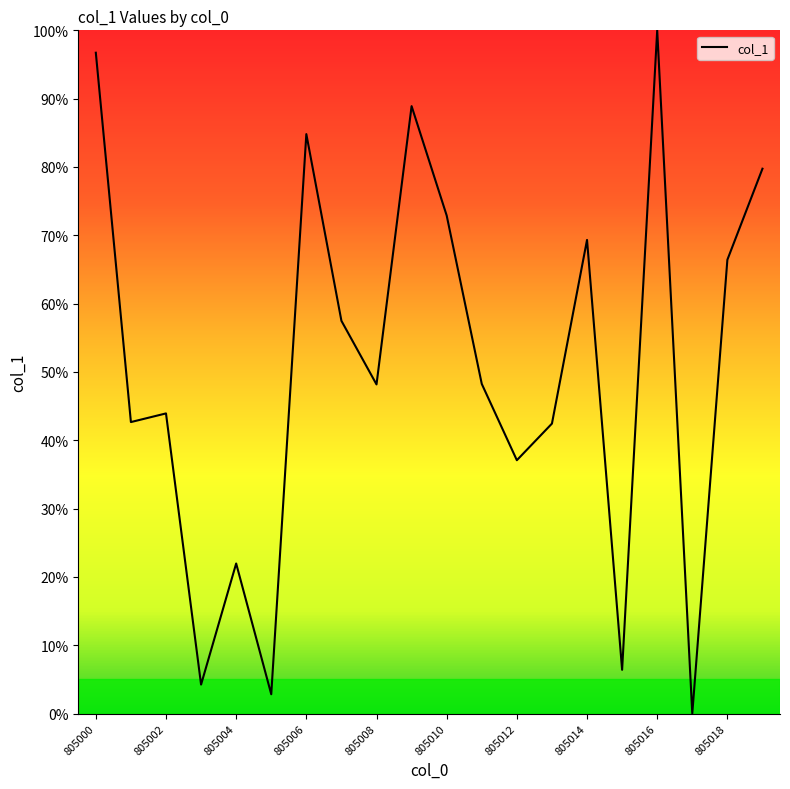

What is the greatest value displayed?

100.0